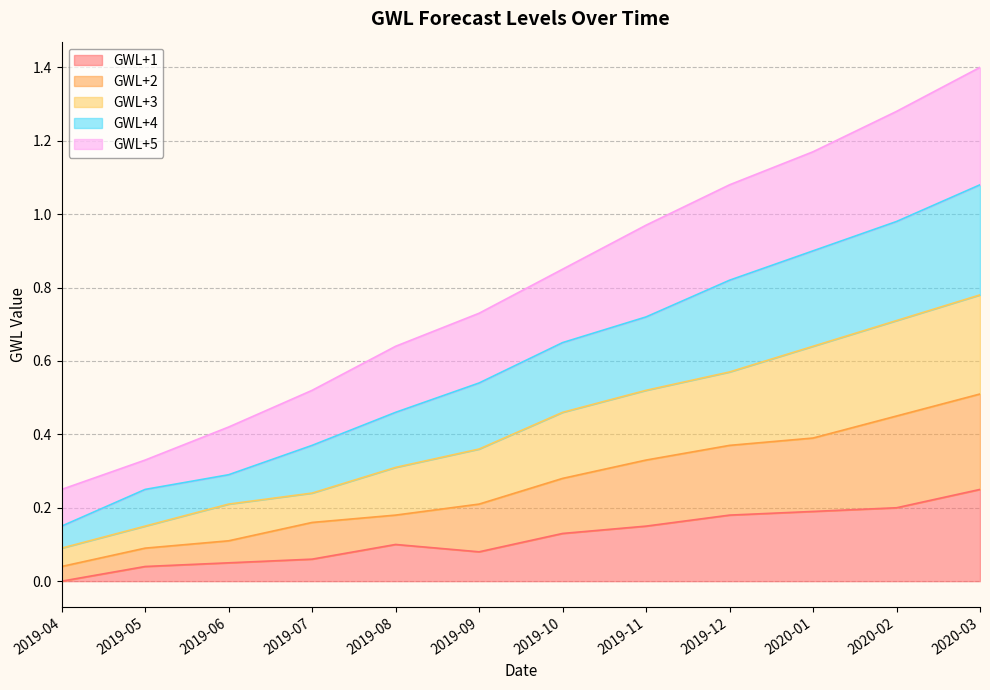

Reading right to left, transcribe all the data shown in this chart.

GWL+1: 2020-03=0.2	2020-02=0.2	2020-01=0.2	2019-12=0.2	2019-11=0.2	2019-10=0.1	2019-09=0.1	2019-08=0.1	2019-07=0.1	2019-06=0.1	2019-05=0.0	2019-04=0.0
GWL+2: 2020-03=0.5	2020-02=0.5	2020-01=0.4	2019-12=0.4	2019-11=0.3	2019-10=0.3	2019-09=0.2	2019-08=0.2	2019-07=0.2	2019-06=0.1	2019-05=0.1	2019-04=0.0
GWL+3: 2020-03=0.8	2020-02=0.7	2020-01=0.6	2019-12=0.6	2019-11=0.5	2019-10=0.5	2019-09=0.4	2019-08=0.3	2019-07=0.2	2019-06=0.2	2019-05=0.2	2019-04=0.1
GWL+4: 2020-03=1.1	2020-02=1.0	2020-01=0.9	2019-12=0.8	2019-11=0.7	2019-10=0.7	2019-09=0.5	2019-08=0.5	2019-07=0.4	2019-06=0.3	2019-05=0.3	2019-04=0.2
GWL+5: 2020-03=1.4	2020-02=1.3	2020-01=1.2	2019-12=1.1	2019-11=1.0	2019-10=0.9	2019-09=0.7	2019-08=0.6	2019-07=0.5	2019-06=0.4	2019-05=0.3	2019-04=0.3